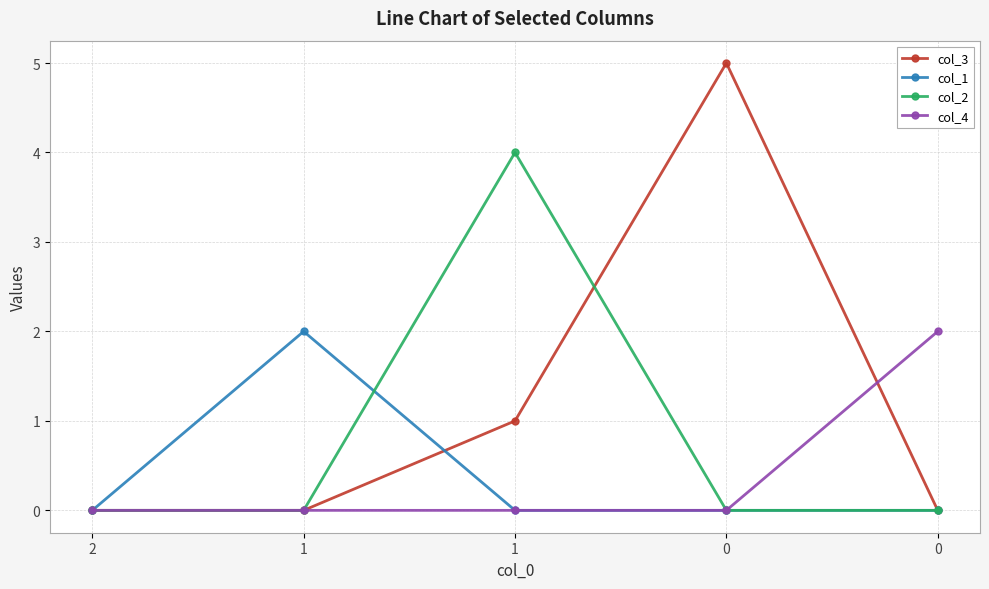

How many distinct data groups are displayed?

4